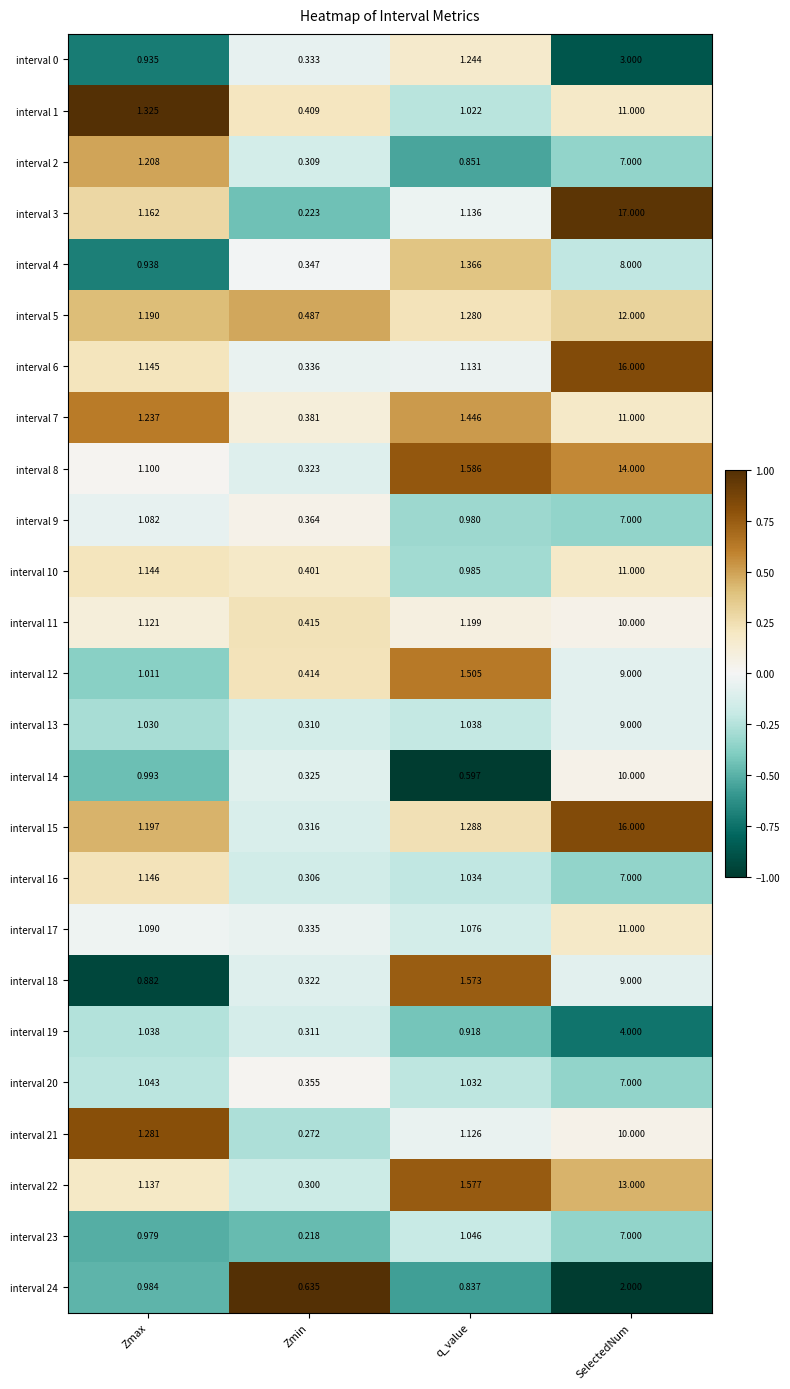

Between Zmin and q_value, which series saw the biggest shift?

interval 22